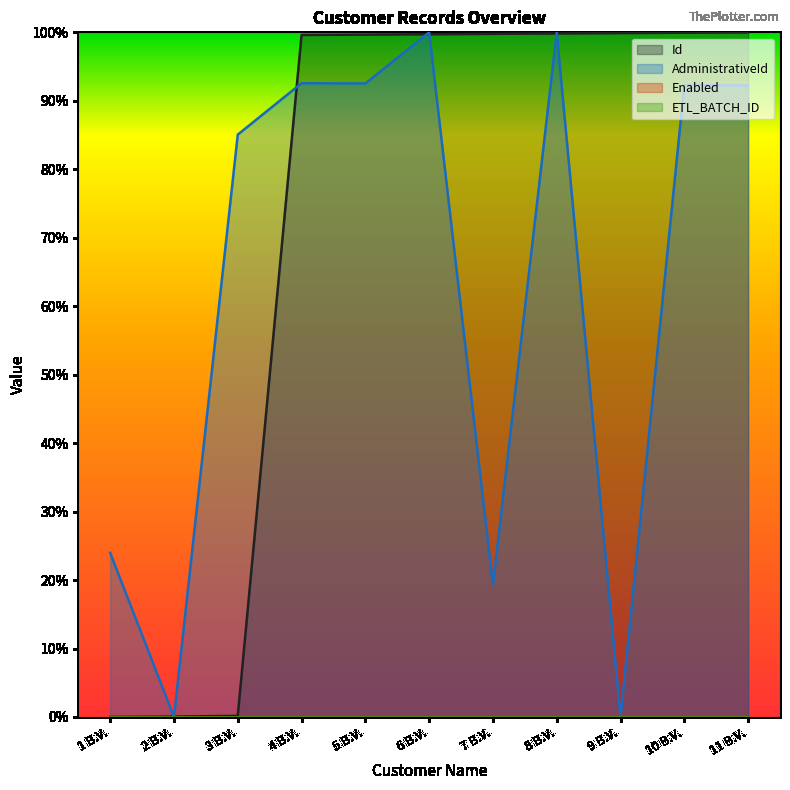

At how many categories does at least one series exceed 0?

11